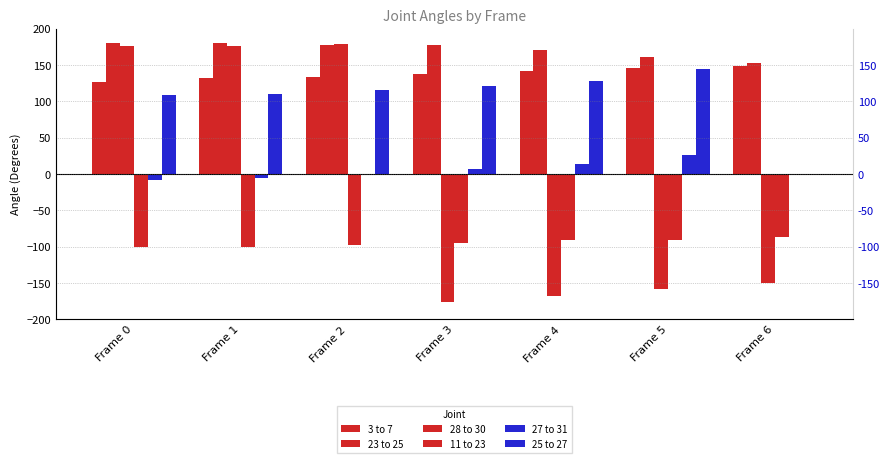

Between Frame 2 and Frame 5, which is larger?

Frame 5